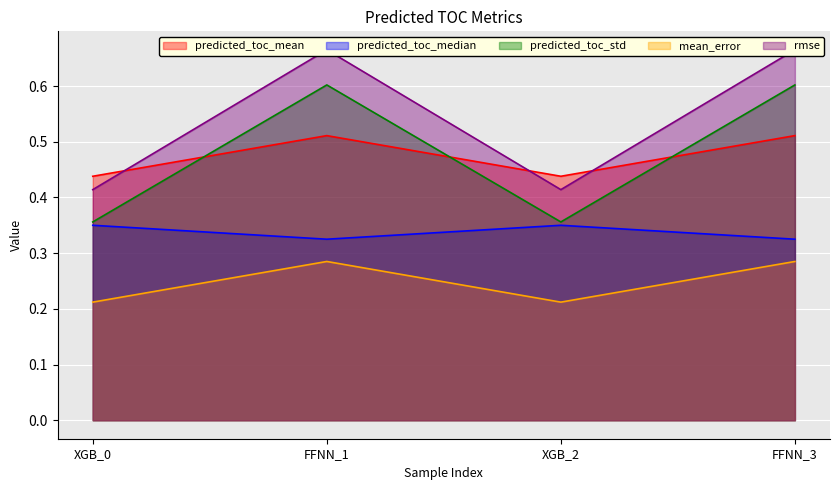

Which series has the largest range (max minus min)?

rmse